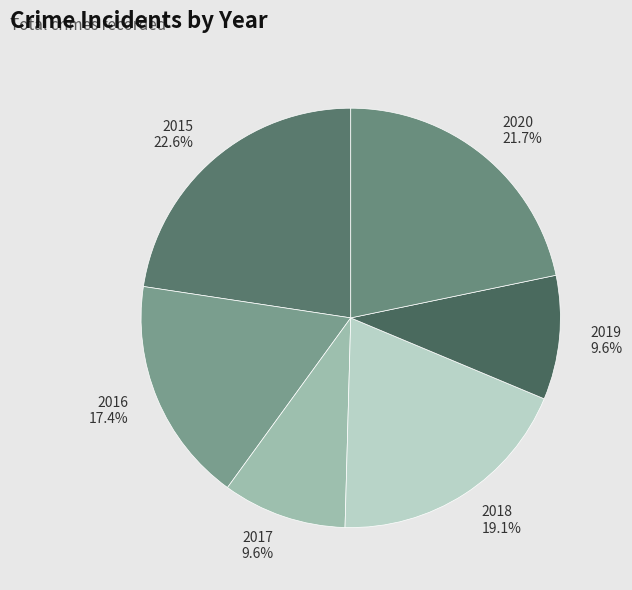

How many slices are in this pie chart?

6